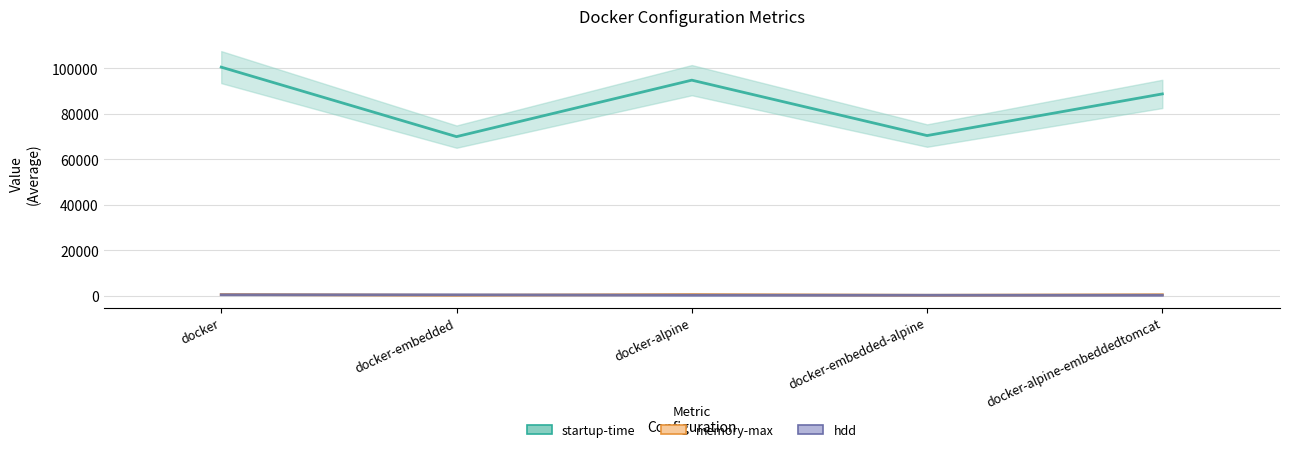

At which category is the sum across all series the highest?

docker